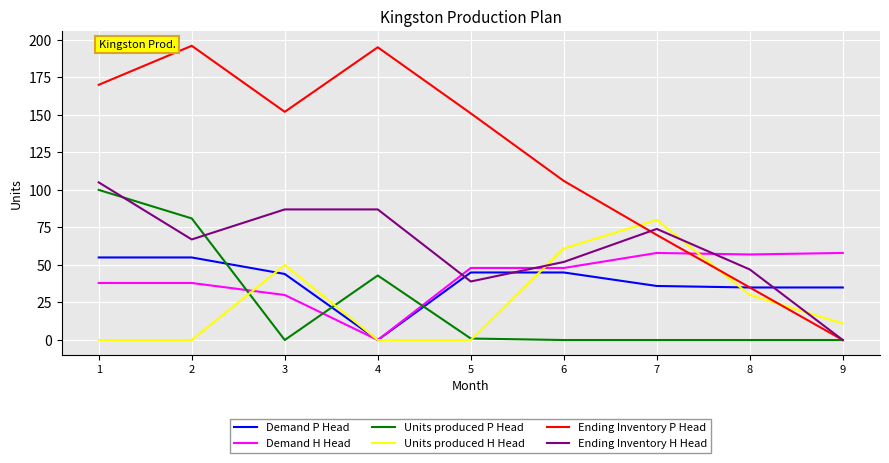

True or false: Ending Inventory P Head has a value of 151 at 5.

True